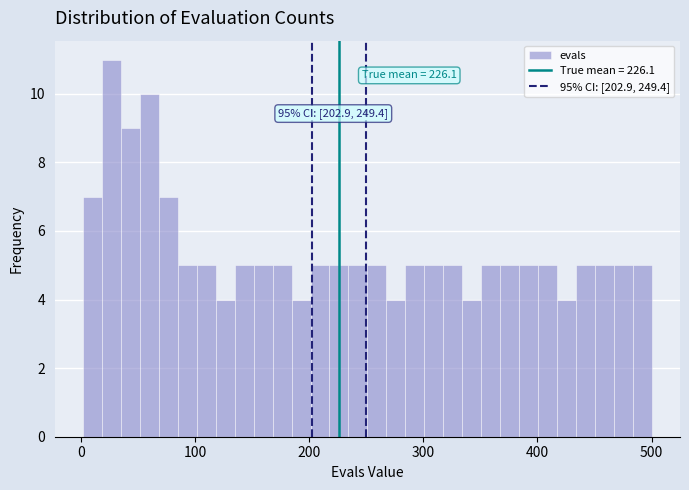

Read against the x-axis, roughly where is the centre of the tallest bar?

30